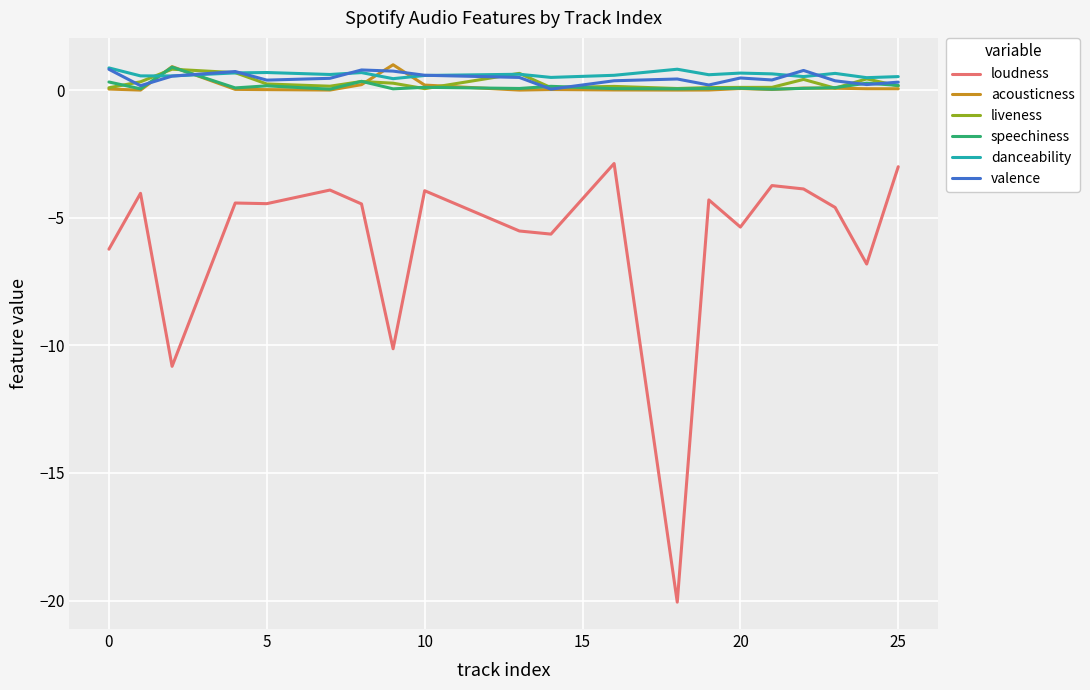

Which series has the widest spread of values?

loudness